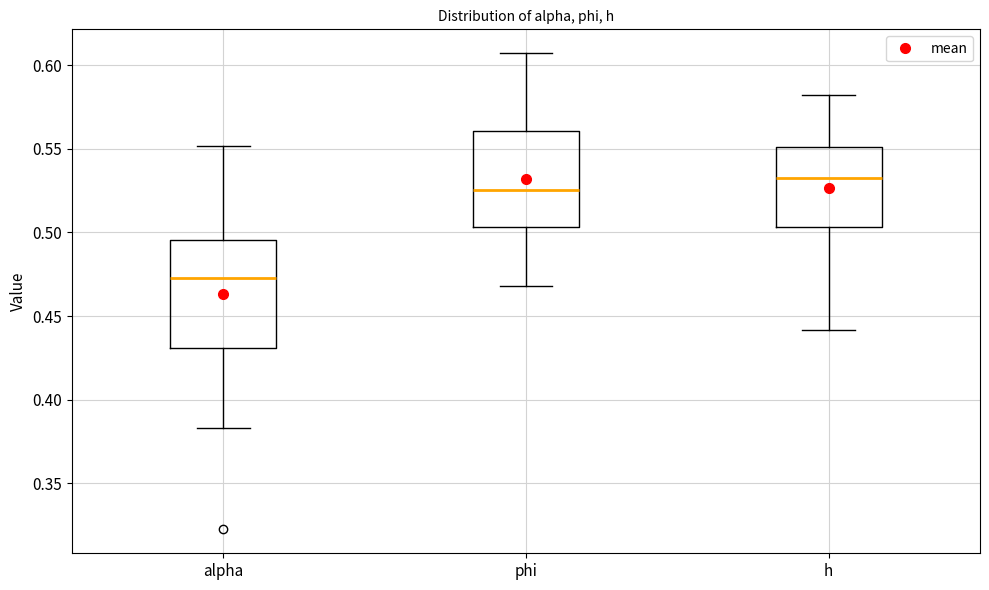

Which box has the highest median line?

h